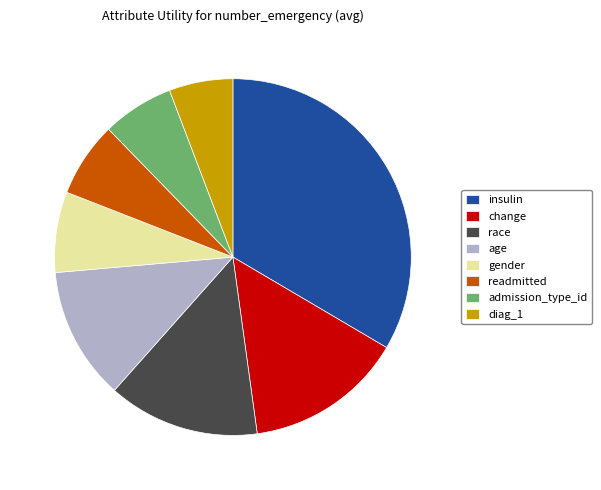

Is the sum of race and readmitted greater than half?

No